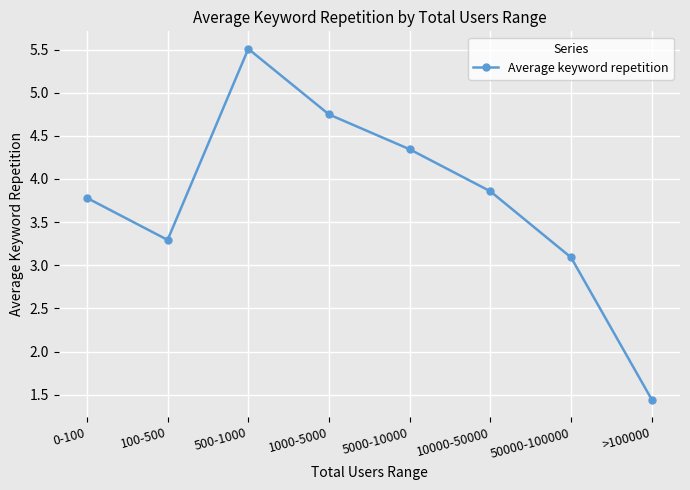

At which category does the data reach its first local valley?

100-500